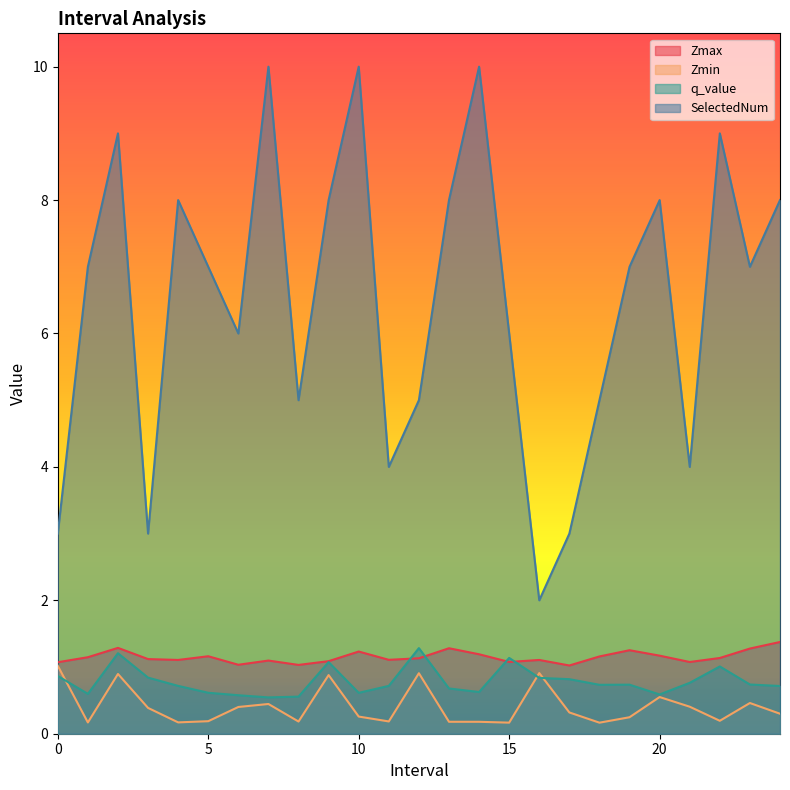

What is the total value across all series at 2?

12.4